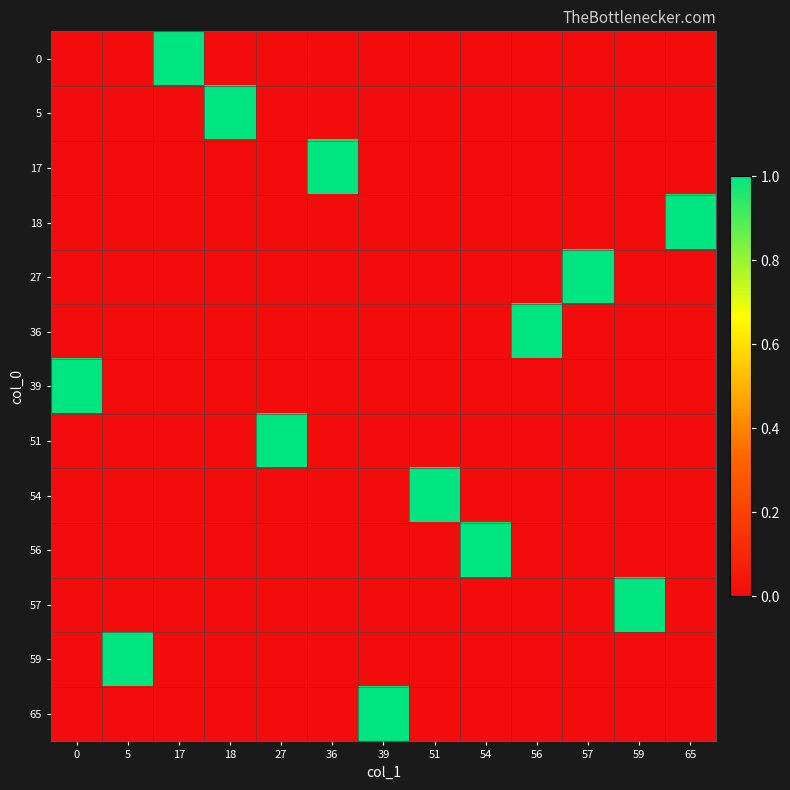

Reading right to left, what are all the values shown in this chart?

0: 65=0	59=0	57=0	56=0	54=0	51=0	39=0	36=0	27=0	18=0	17=1	5=0	0=0
5: 65=0	59=0	57=0	56=0	54=0	51=0	39=0	36=0	27=0	18=1	17=0	5=0	0=0
17: 65=0	59=0	57=0	56=0	54=0	51=0	39=0	36=1	27=0	18=0	17=0	5=0	0=0
18: 65=1	59=0	57=0	56=0	54=0	51=0	39=0	36=0	27=0	18=0	17=0	5=0	0=0
27: 65=0	59=0	57=1	56=0	54=0	51=0	39=0	36=0	27=0	18=0	17=0	5=0	0=0
36: 65=0	59=0	57=0	56=1	54=0	51=0	39=0	36=0	27=0	18=0	17=0	5=0	0=0
39: 65=0	59=0	57=0	56=0	54=0	51=0	39=0	36=0	27=0	18=0	17=0	5=0	0=1
51: 65=0	59=0	57=0	56=0	54=0	51=0	39=0	36=0	27=1	18=0	17=0	5=0	0=0
54: 65=0	59=0	57=0	56=0	54=0	51=1	39=0	36=0	27=0	18=0	17=0	5=0	0=0
56: 65=0	59=0	57=0	56=0	54=1	51=0	39=0	36=0	27=0	18=0	17=0	5=0	0=0
57: 65=0	59=1	57=0	56=0	54=0	51=0	39=0	36=0	27=0	18=0	17=0	5=0	0=0
59: 65=0	59=0	57=0	56=0	54=0	51=0	39=0	36=0	27=0	18=0	17=0	5=1	0=0
65: 65=0	59=0	57=0	56=0	54=0	51=0	39=1	36=0	27=0	18=0	17=0	5=0	0=0